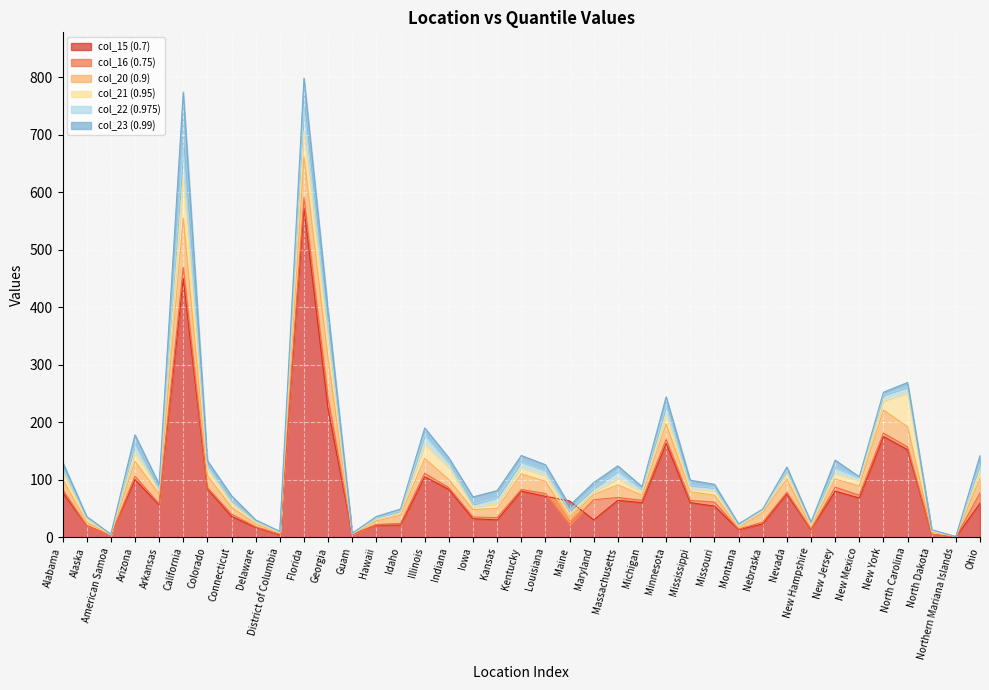

Reading left to right, what are all the values shown in this chart?

col_15 (0.7): 78	20	3	100	56	450	84	36	17	4	572	222	5	21	21	105	83	32	30	80	71	63	30	64	60	163	60	54	13	23	75	13	80	68	175	152	5	0	59
col_16 (0.75): 83	20	3	106	58	469	86	40	18	5	590	241	5	22	24	111	86	35	34	83	76	22	65	69	64	170	64	61	14	26	78	14	87	73	181	157	5	0	77
col_20 (0.9): 101	26	4	132	75	555	107	52	23	7	661	310	6	28	38	137	100	48	50	110	97	33	74	91	73	197	79	73	17	42	101	18	101	89	221	192	9	1	102
col_21 (0.95): 113	31	4	148	82	625	118	59	26	8	706	340	6	31	42	162	121	53	58	121	107	40	79	102	78	213	84	81	19	46	110	21	111	98	237	251	11	1	116
col_22 (0.975): 122	34	5	162	83	678	125	63	28	9	748	364	6	33	46	178	129	57	69	131	116	47	85	115	83	229	90	86	21	48	116	24	121	104	247	261	12	1	128
col_23 (0.99): 131	36	5	178	92	774	133	72	30	10	798	393	7	36	49	190	138	70	81	142	126	55	95	124	88	244	99	92	23	49	122	26	134	105	252	269	13	1	142